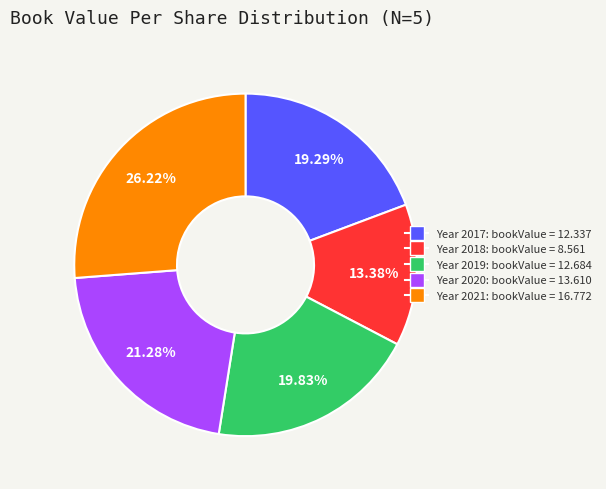

Is there any slice that represents more than half of the pie?

No